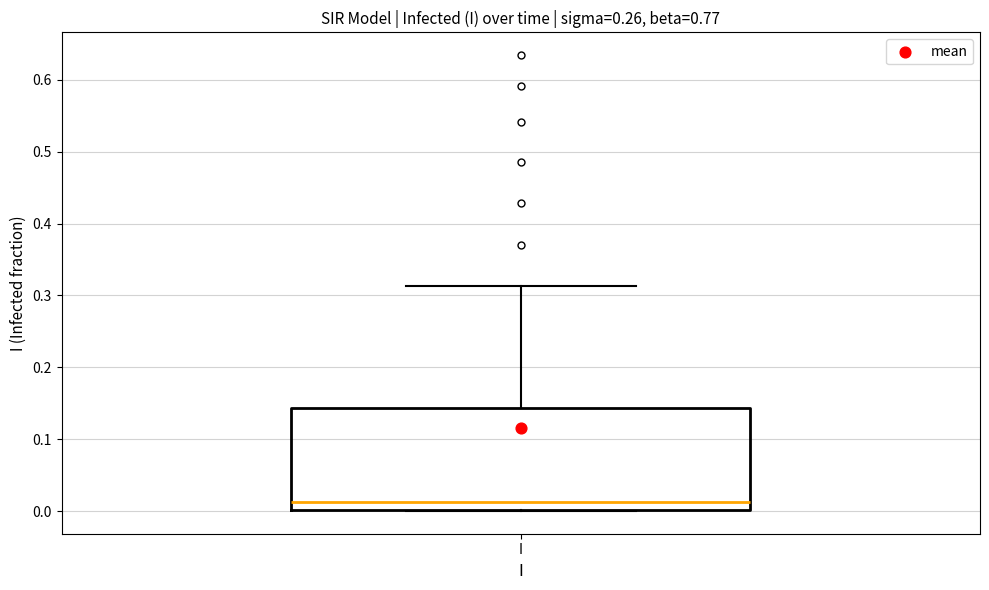

Transcribe this box plot: give where the median line is, the range the box spans, and where the two whiskers end, as read against the y-axis. The values are not printed on the chart, so give them approximately, as read against the axis.

median 0.01, box 0.00 to 0.14, whiskers 0.00 to 0.31